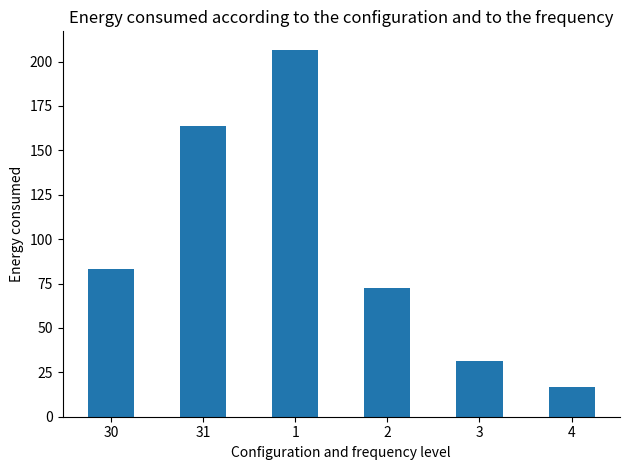

Read the value at 31.

164.0